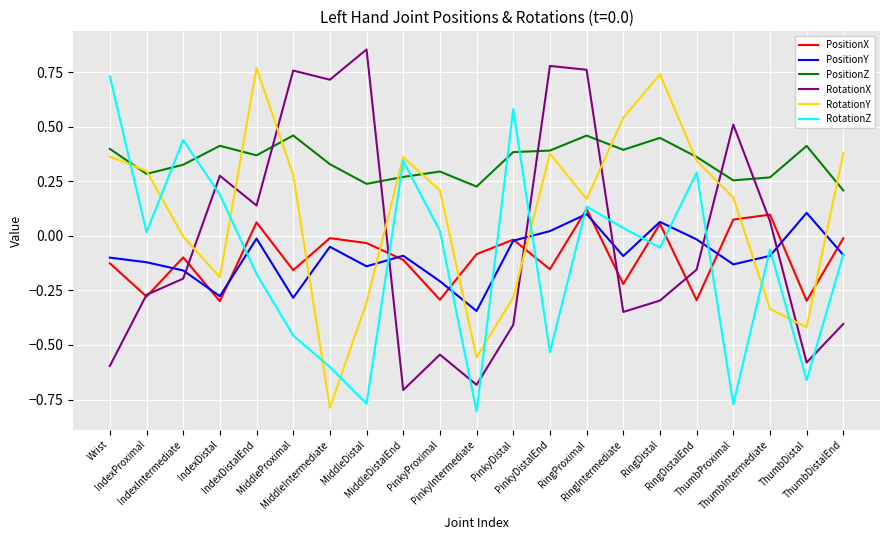

Which series has the largest total across all categories?

PositionZ